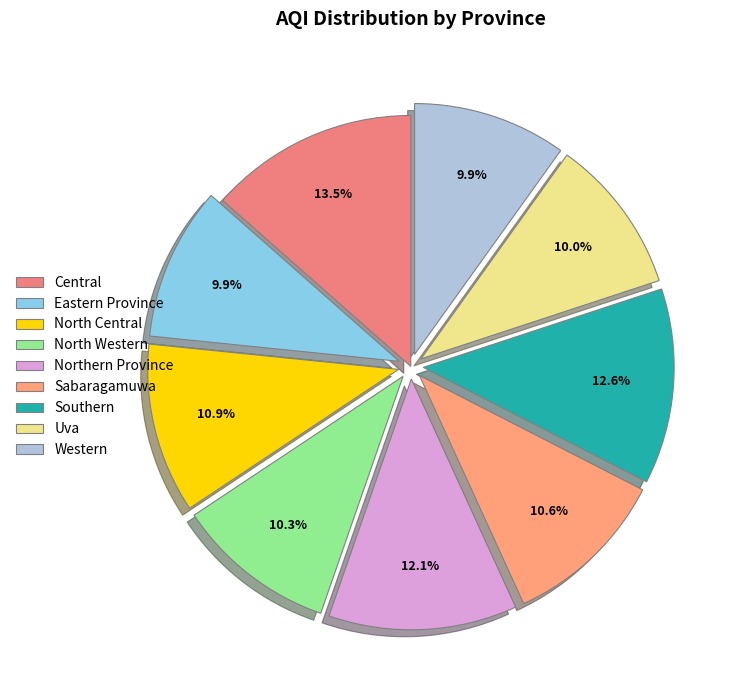

The Southern slice represents 4% of the pie. True or false?

False